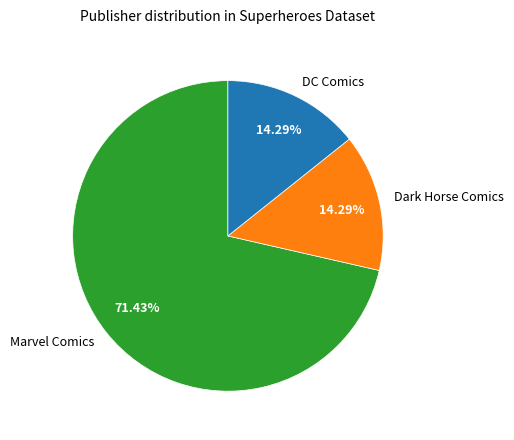

Is the sum of Dark Horse Comics and Marvel Comics greater than half?

Yes